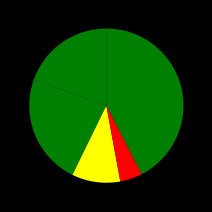

How many segments does this pie chart have?

5